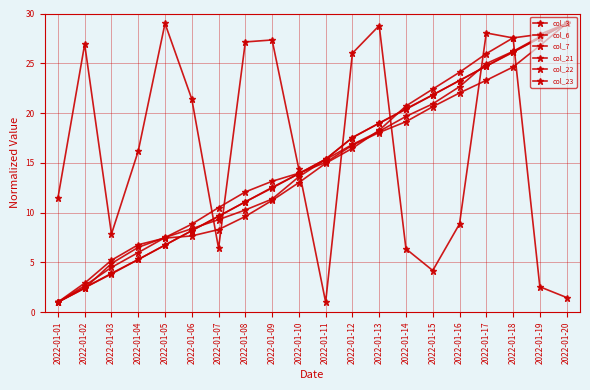

Reading left to right, extract all data points from this chart.

col_3: 11.5	26.9	7.8	16.2	29.0	21.4	6.4	27.1	27.3	14.3	1.0	26.0	28.8	6.4	4.2	8.9	28.0	27.5	2.5	1.5
col_6: 1.0	2.4	4.9	6.5	7.5	8.4	9.3	10.3	11.4	13.6	15.3	16.8	18.2	19.7	20.9	22.6	25.0	26.2	27.7	29.0
col_7: 1.0	2.4	3.9	5.3	6.7	8.2	9.6	11.1	12.5	13.9	15.4	17.5	19.0	20.4	21.8	23.3	24.7	26.2	27.6	29.0
col_21: 1.0	2.4	3.8	5.3	6.7	8.2	9.6	11.1	12.5	13.9	15.4	17.5	19.0	20.4	21.8	23.3	24.7	26.1	27.6	29.0
col_22: 1.0	2.7	4.5	6.0	7.5	8.8	10.5	12.1	13.1	14.0	15.0	16.8	18.0	19.1	20.6	22.0	23.3	24.6	26.8	29.0
col_23: 1.0	2.9	5.2	6.8	7.4	7.7	8.3	9.6	11.2	13.0	14.9	16.5	18.3	20.7	22.4	24.1	26.0	27.5	27.9	29.0